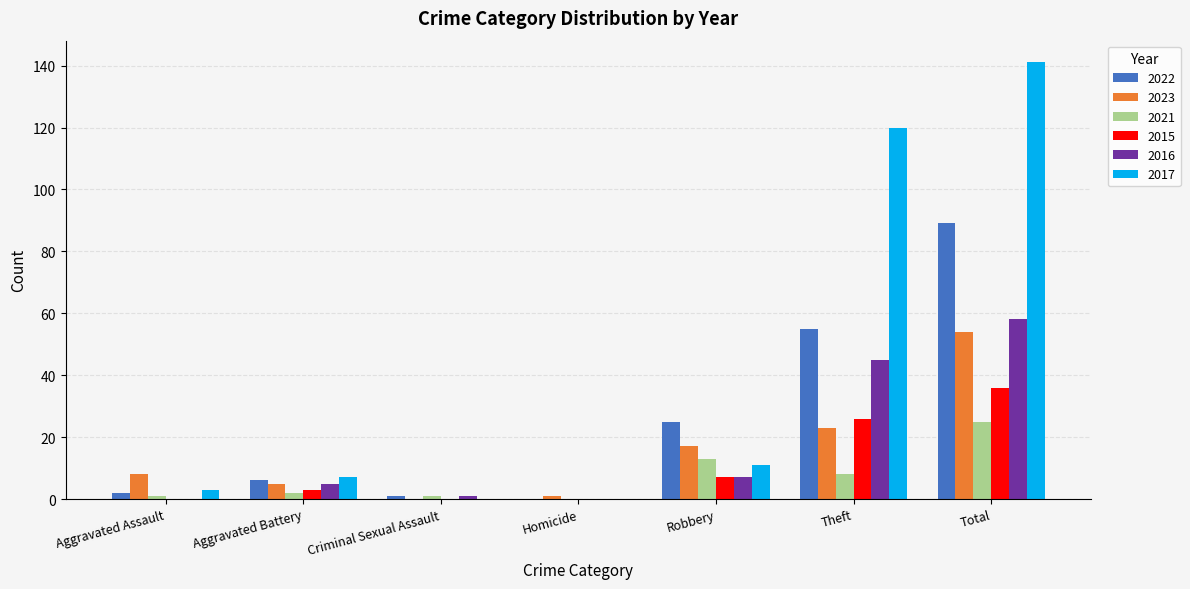

Is it true that 2021 equals 11 at Homicide?

False